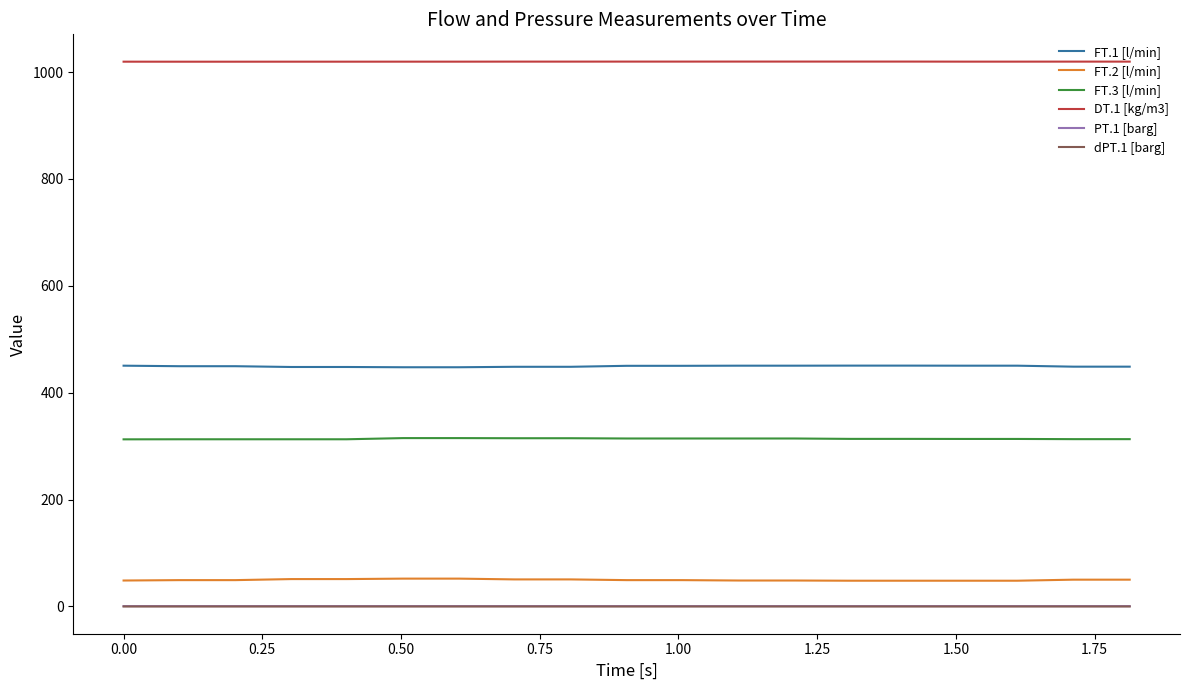

What is the maximum value shown in the chart?

1019.7